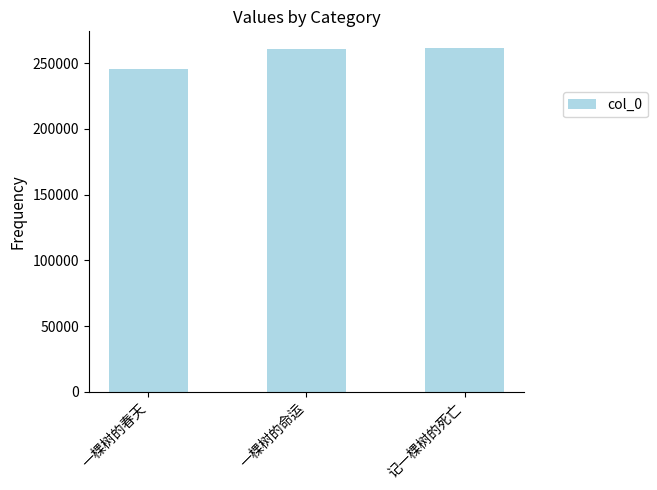

The chart shows a value of 462172 at 记一棵树的死亡. True or false?

False